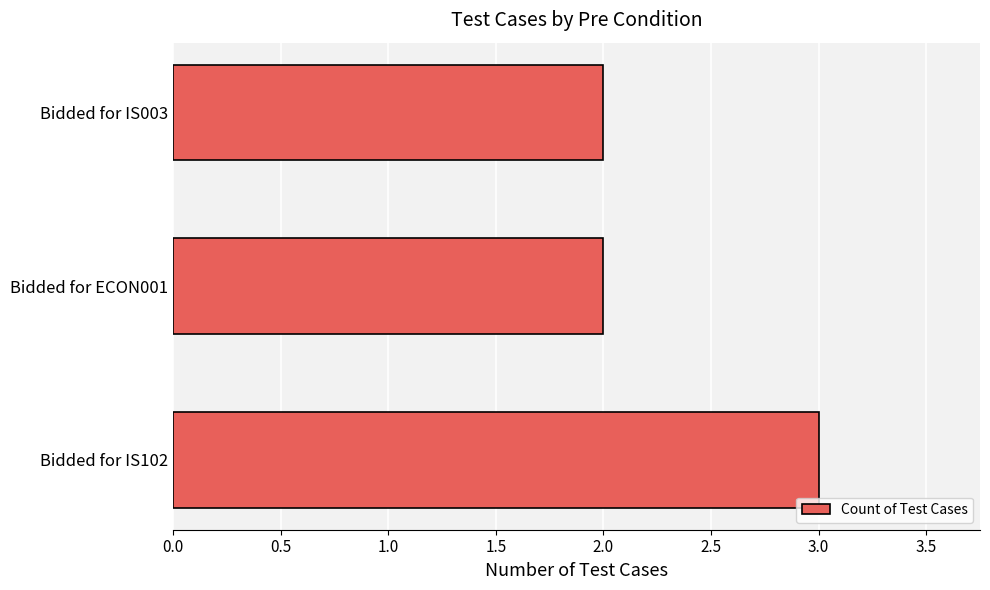

Approximately how many times larger is the value at Bidded for IS003 compared to Bidded for IS102?

0.7